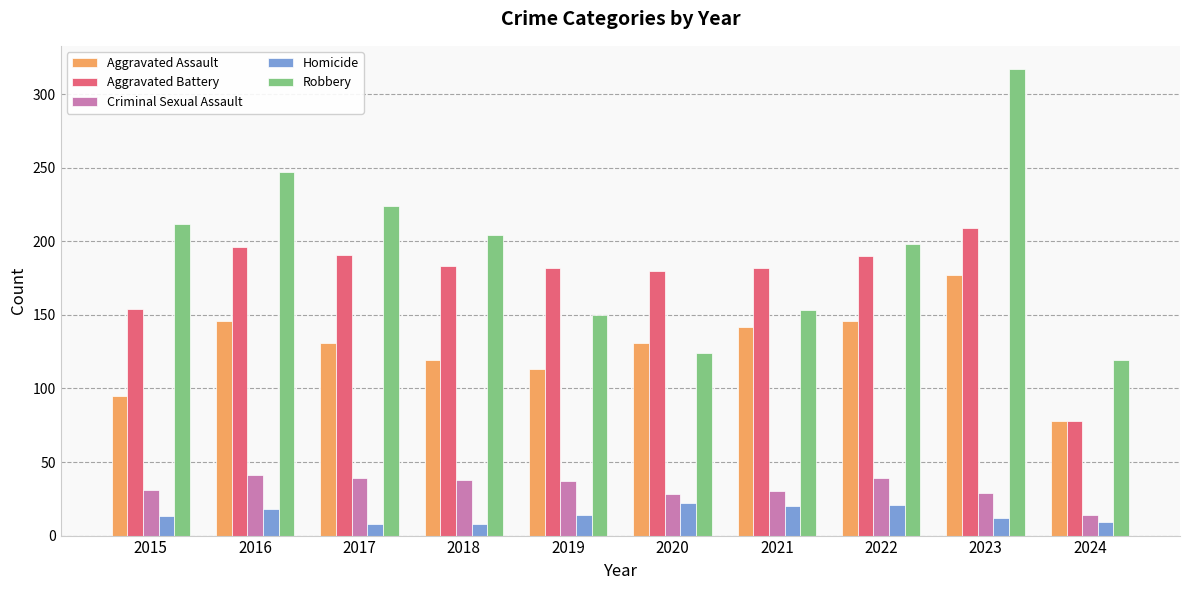

What is the difference between the second highest and minimum values in the Aggravated Assault series?

68